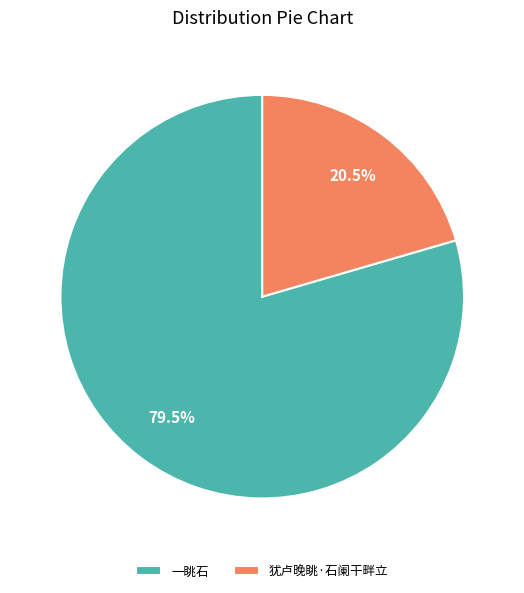

True or false: 一眺石 accounts for 87% of the total.

False